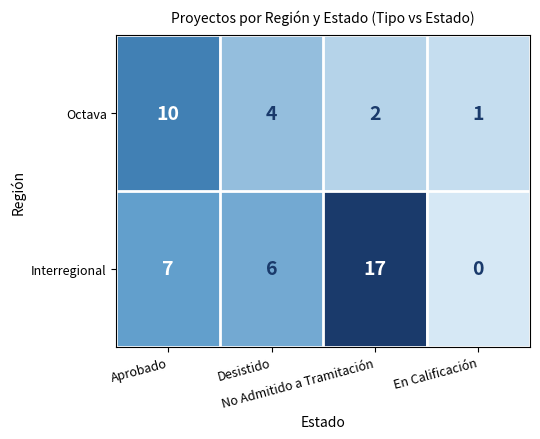

Between Desistido and En Calificación, which series saw the biggest shift?

Interregional